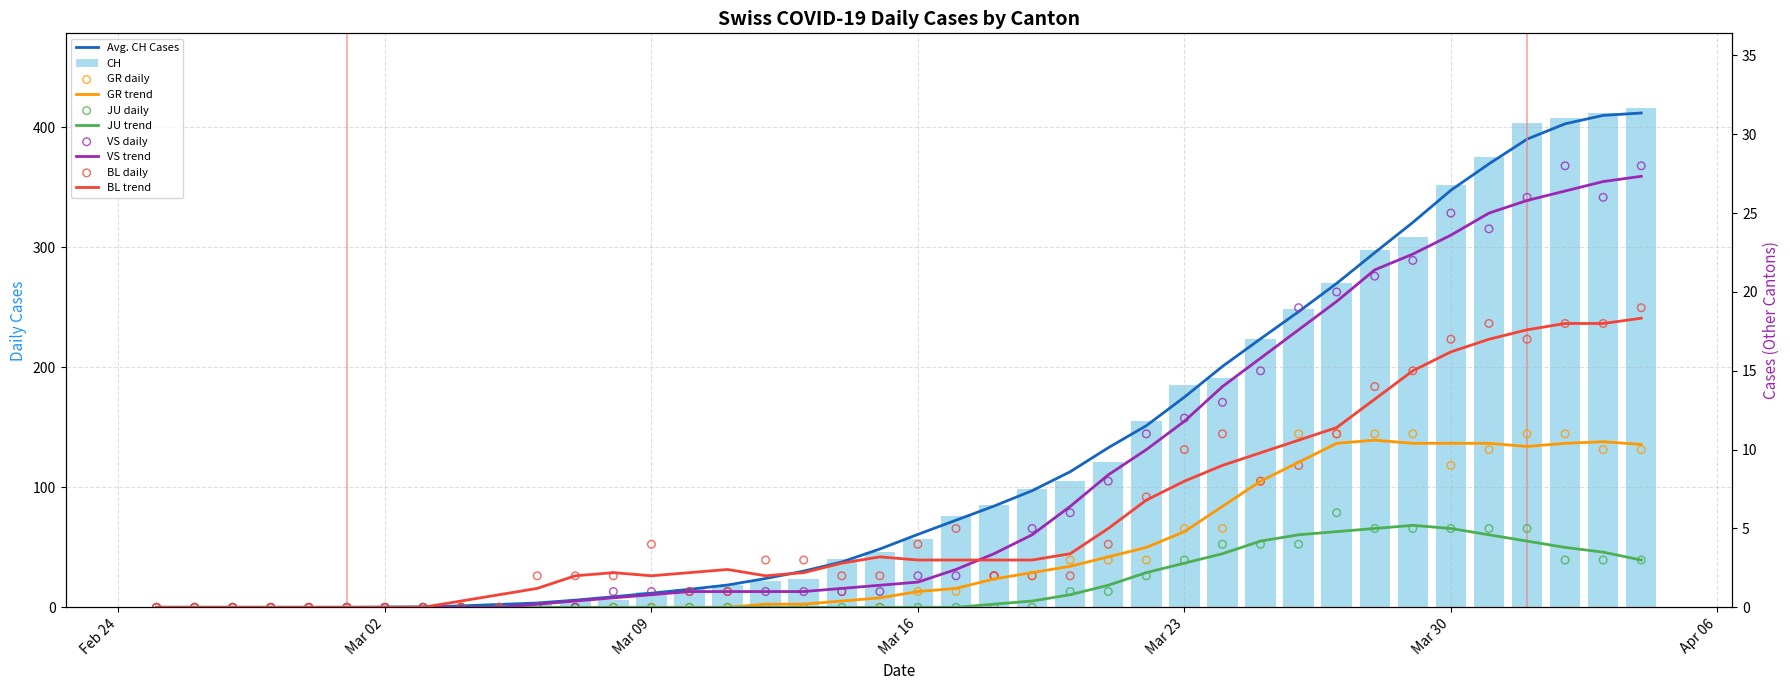

At how many categories does at least one series exceed 259?

9